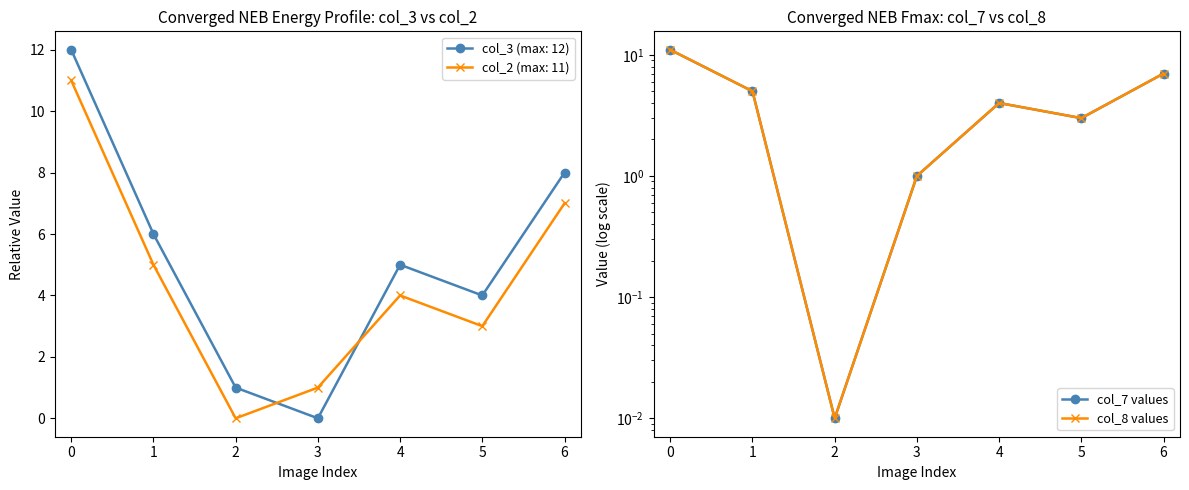

What are all the series names shown in the legend?

col_7 values, col_8 values